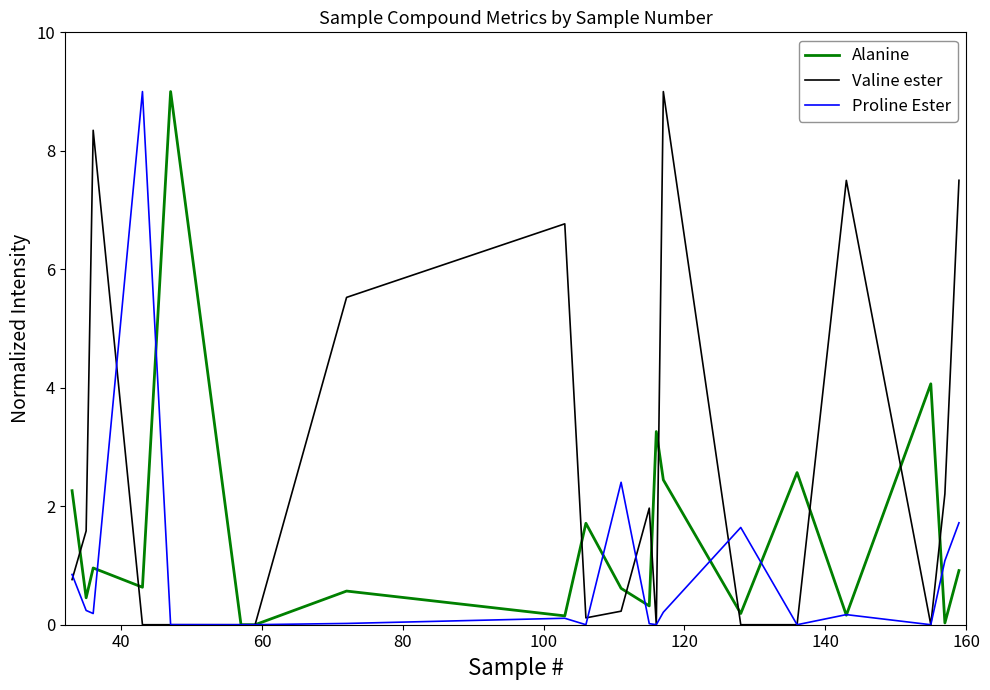

Rank the series by their average value, from lowest to highest.

Proline Ester, Alanine, Valine ester